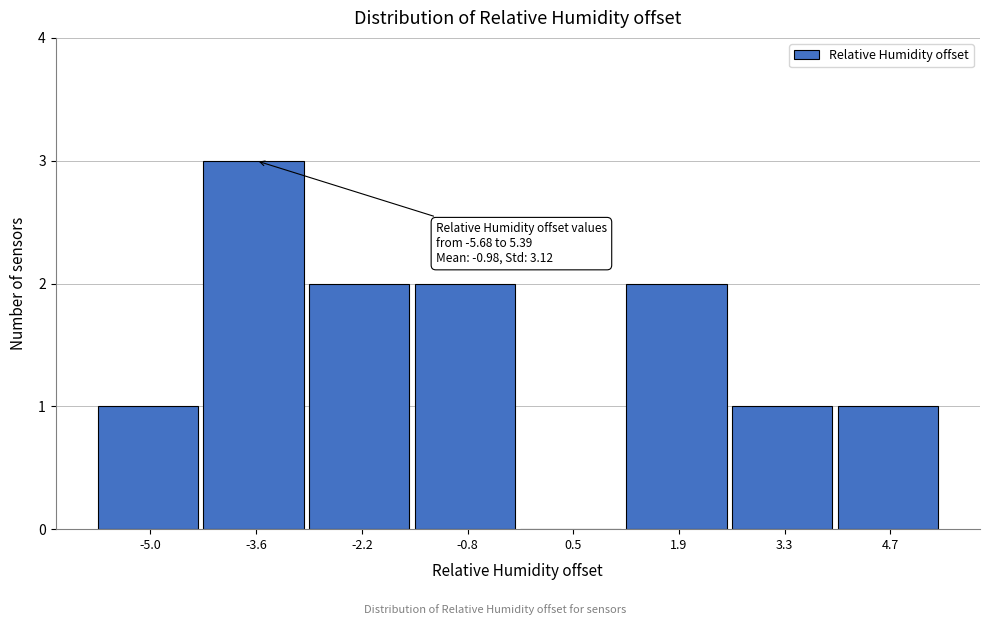

Over which range of the x-axis is the bar tallest?

-4.2 to -3.0